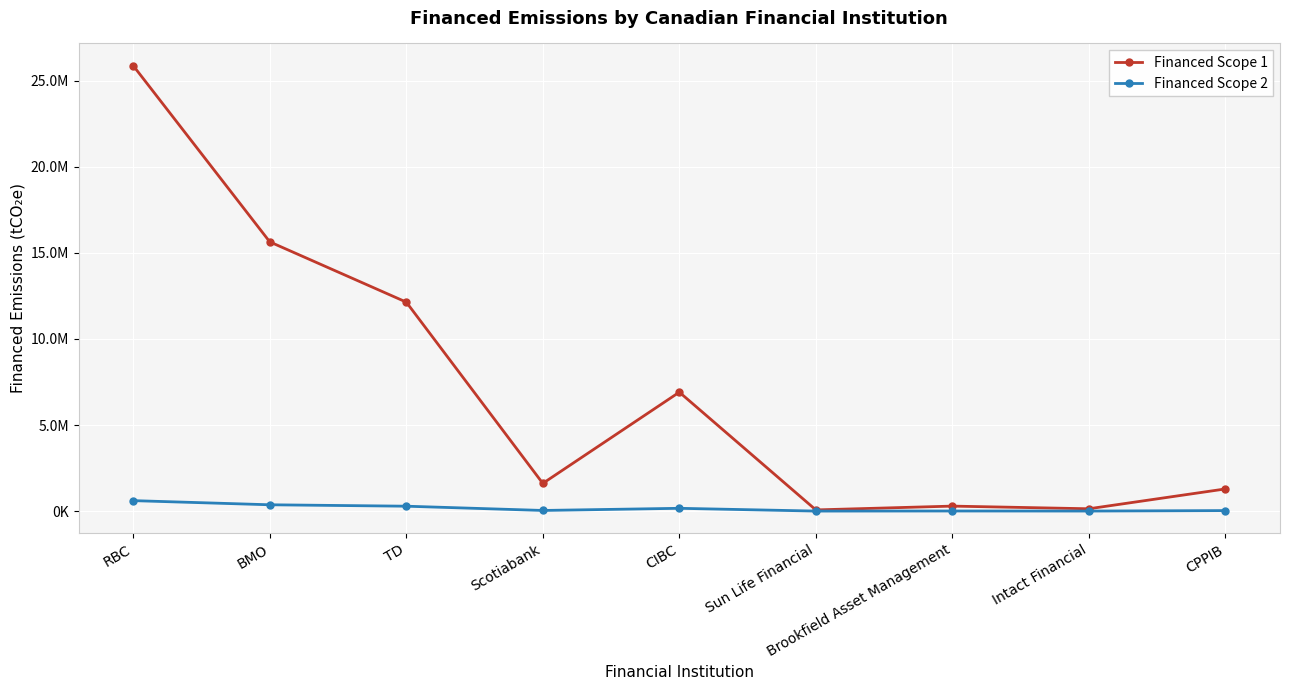

Does the chart have visible grid lines?

Yes